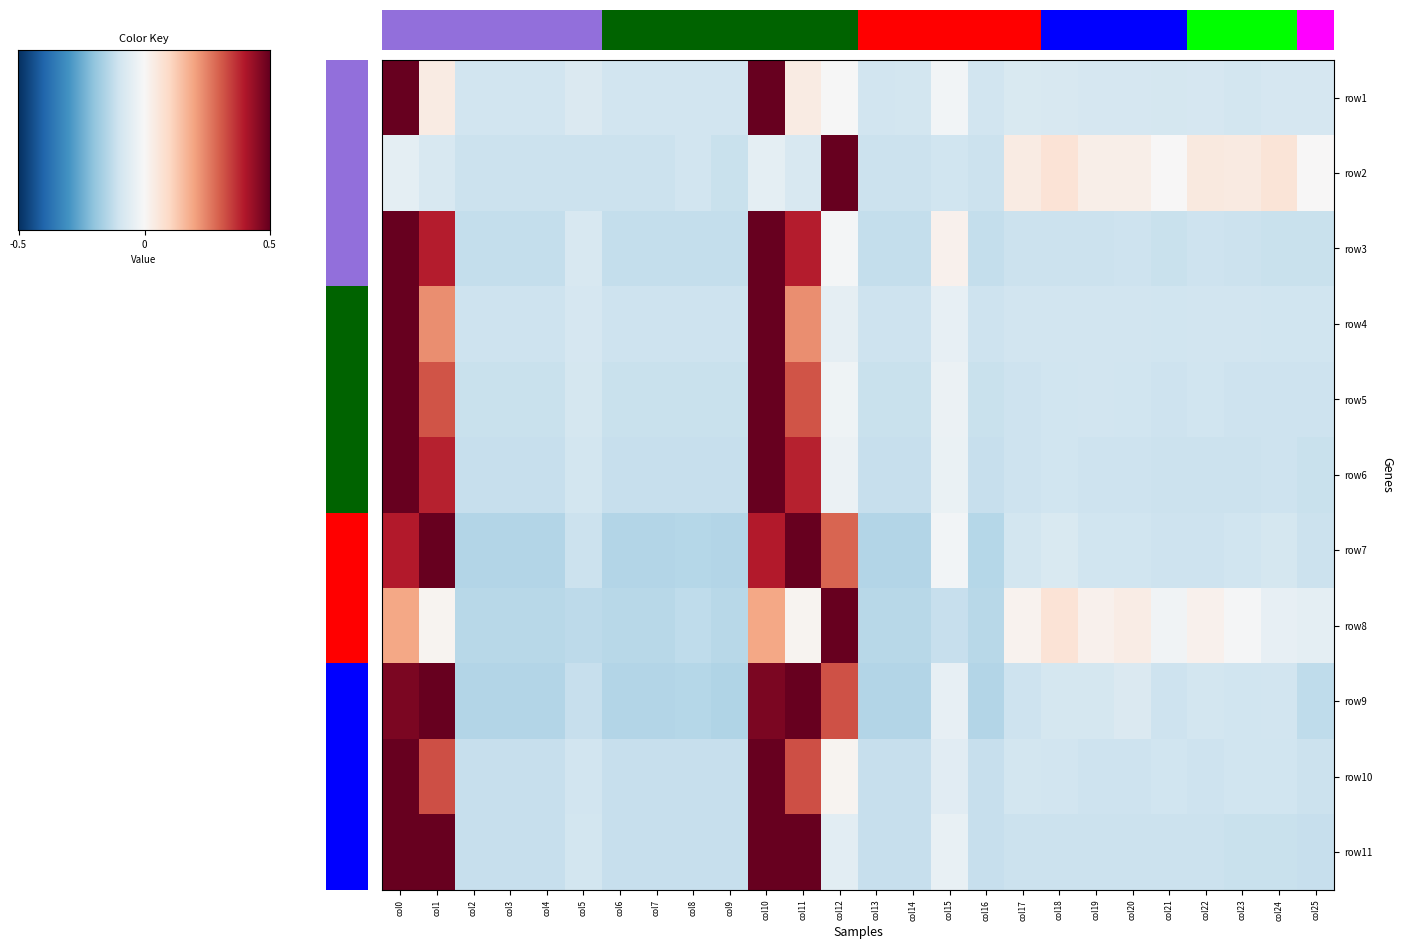

List the series in order of their peak value, lowest first.

row9, row11, row7, row3, row6, row10, row5, row4, row1, row8, row2